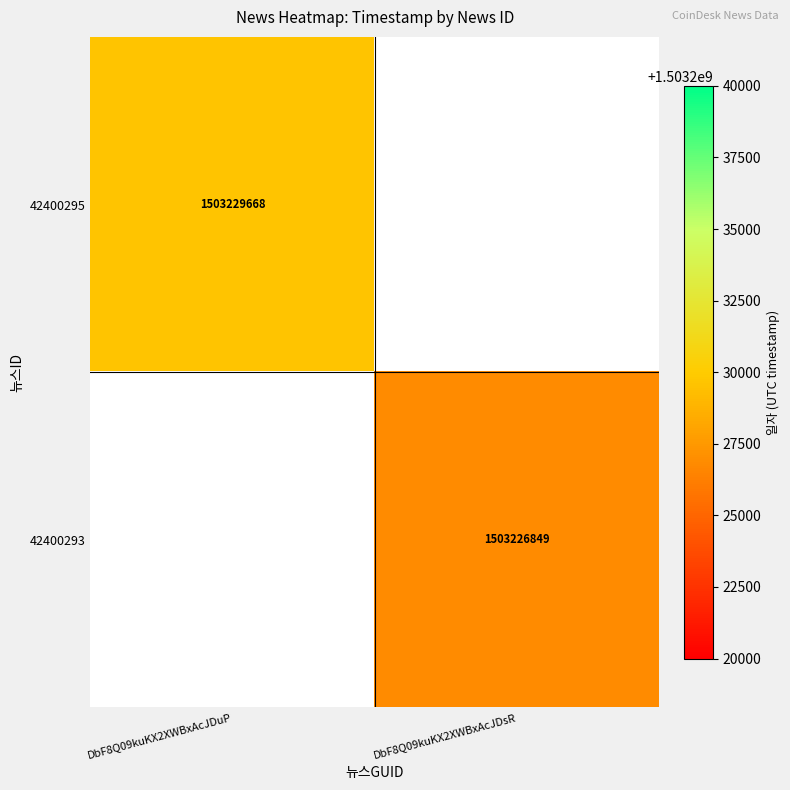

True or false: 42400293 has a value of 552847809 at DbF8Q09kuKX2XWBxAcJDsR.

False